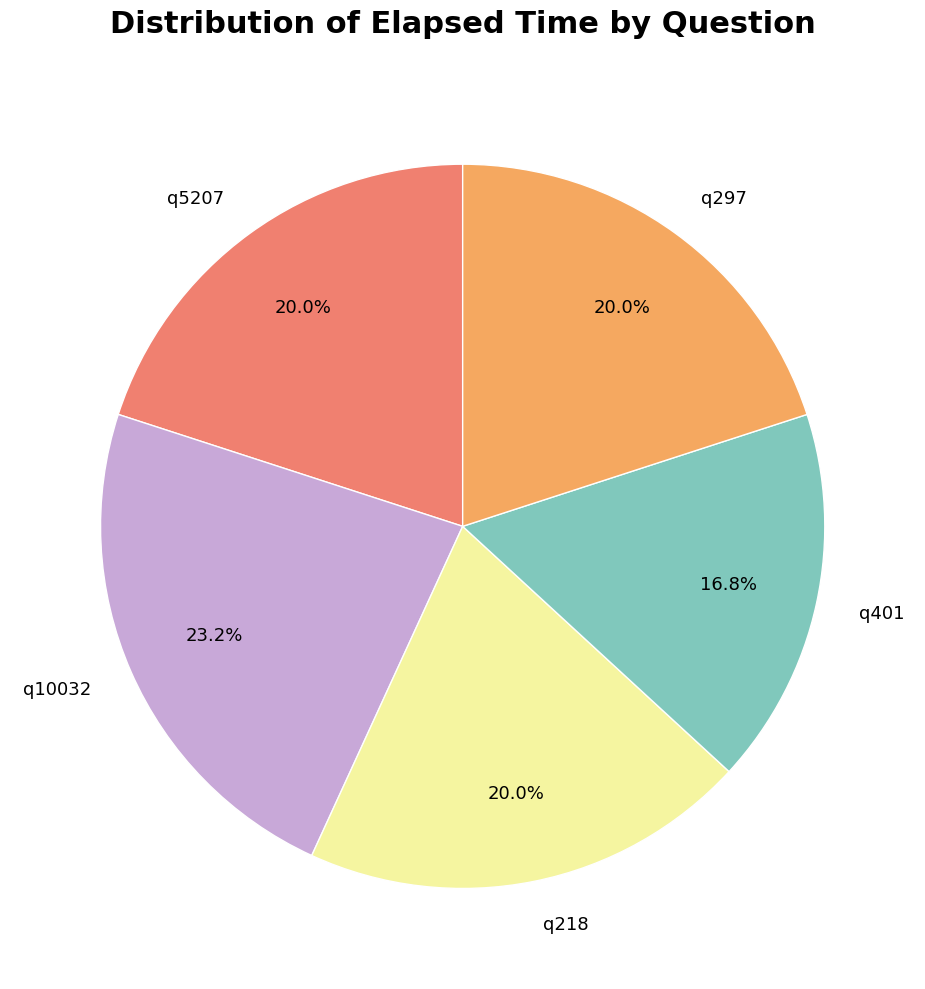

How many slices are in this pie chart?

5